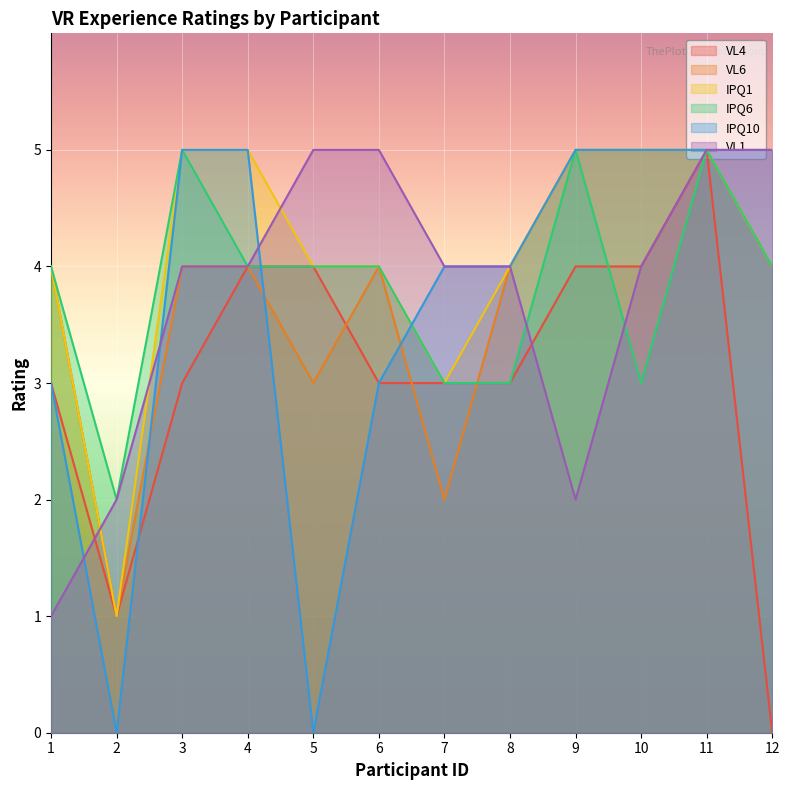

Between 4 and 6, which series saw the biggest shift?

IPQ10